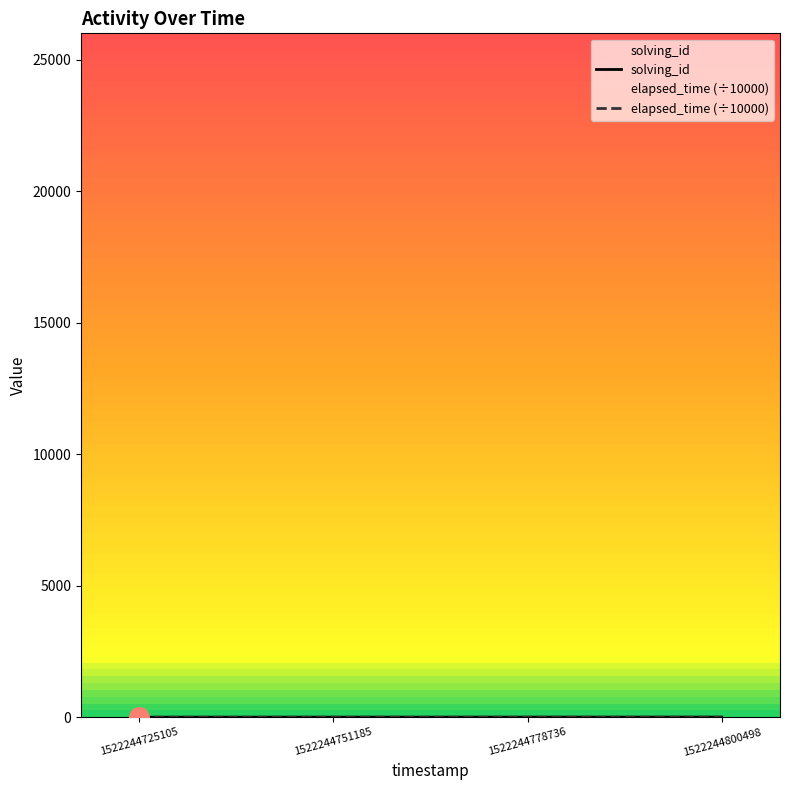

What is the difference between the second highest and second lowest values in the solving_id series?

1.0